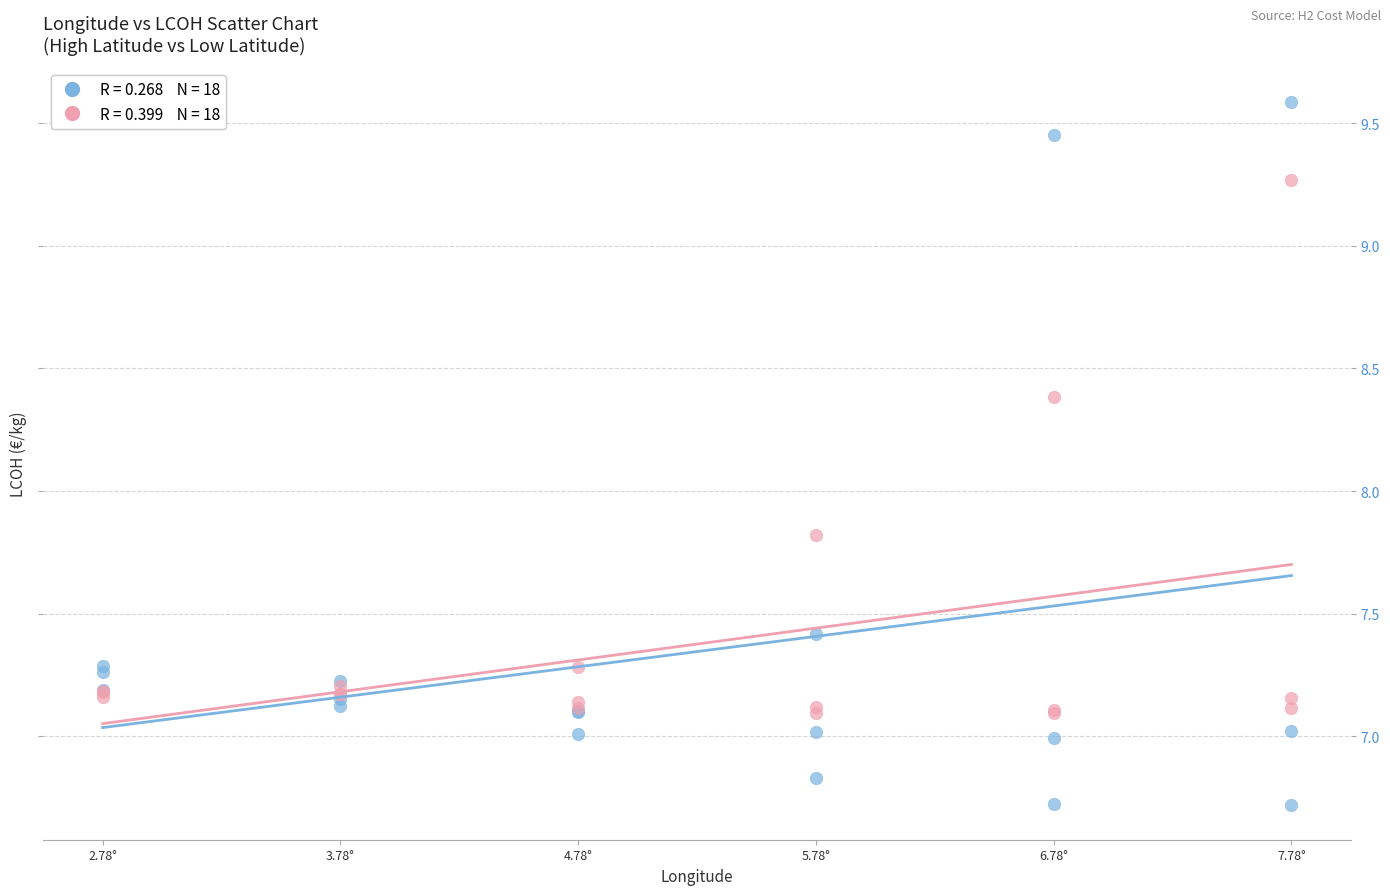

Across all series, what Y value is closest to 8?

7.8